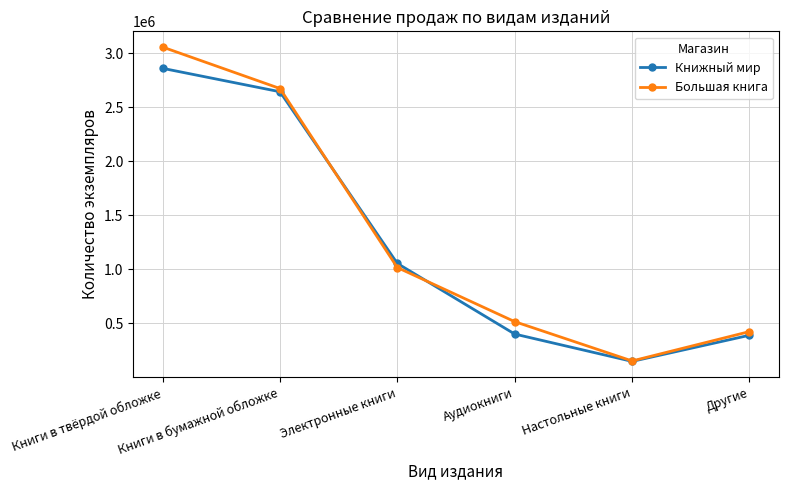

What is the label of the 2nd point from the right?

Настольные книги